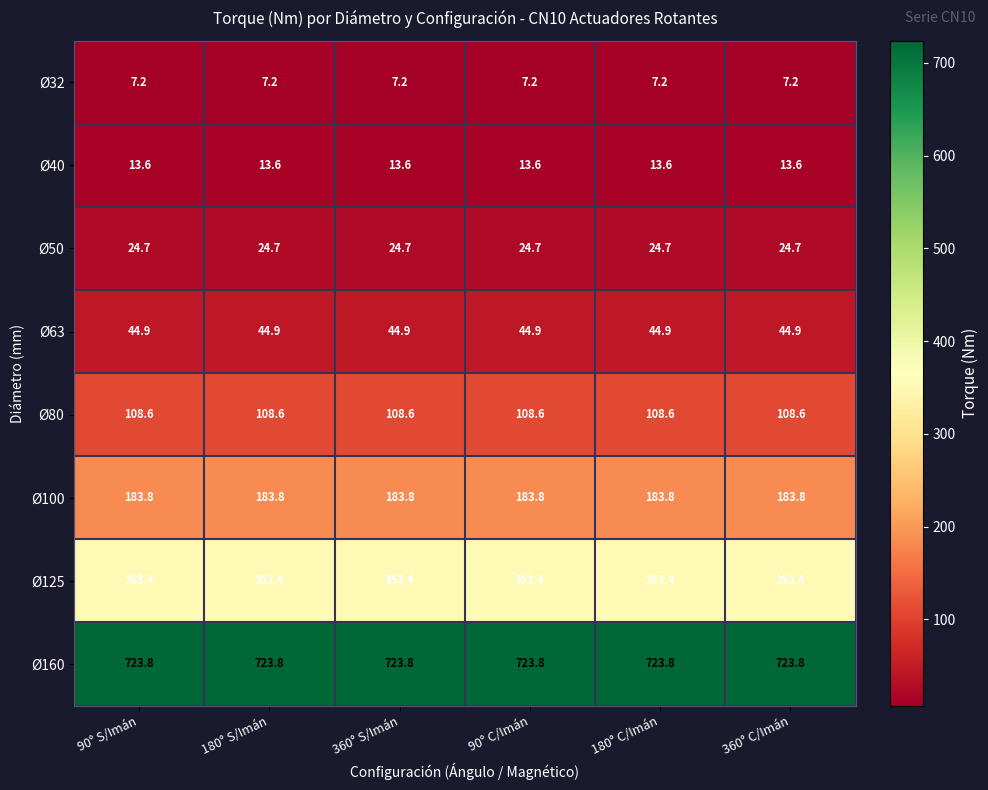

What is the sum of all Ø32 values?

43.2